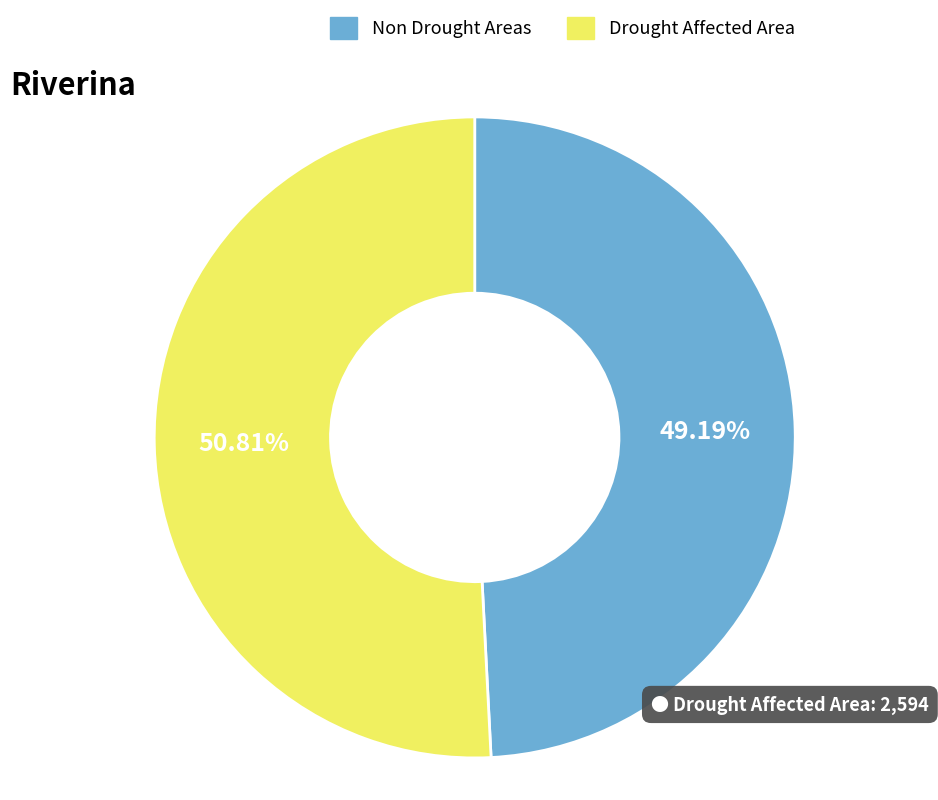

How many slices are in this pie chart?

2